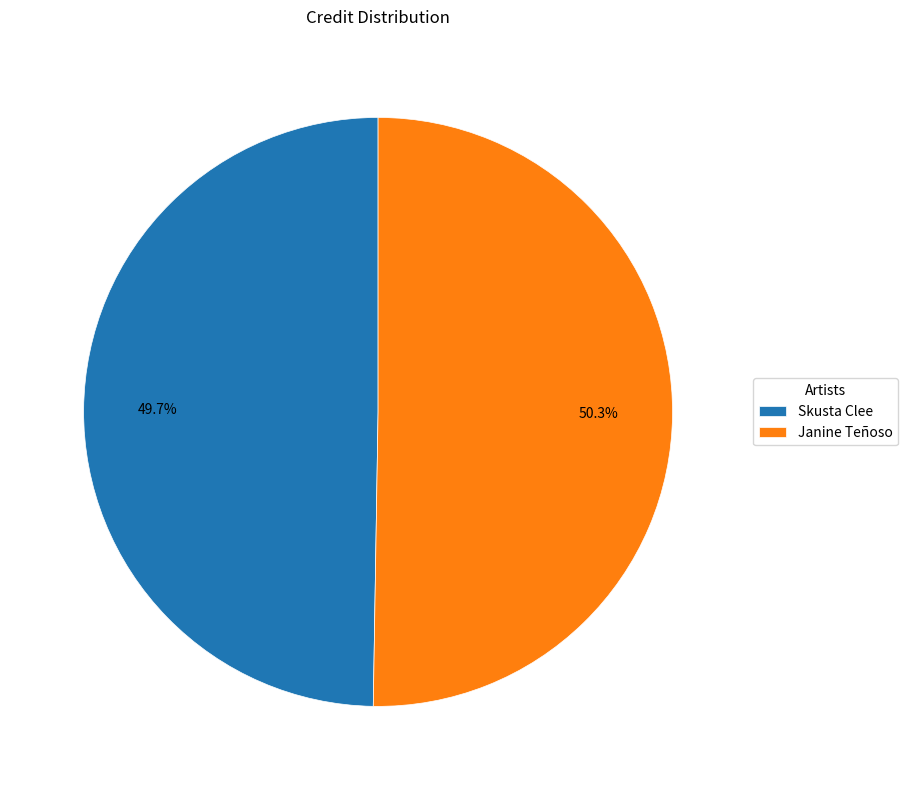

Combined, what portion of the pie is Skusta Clee and Janine Teñoso?

100.0%